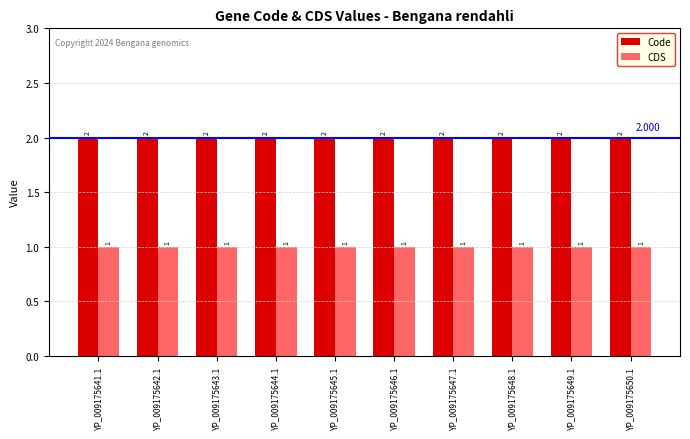

Rank the series by their average value, from lowest to highest.

CDS, Code